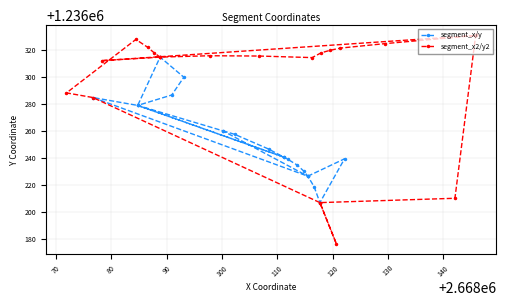

At how many categories does at least one series exceed 1236204?

22